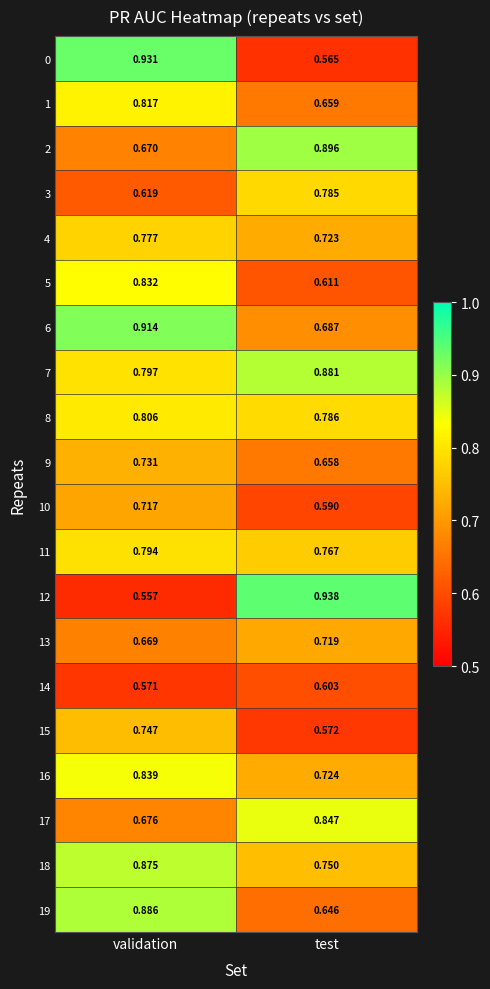

Rank the categories by 8 value from lowest to highest.

test, validation